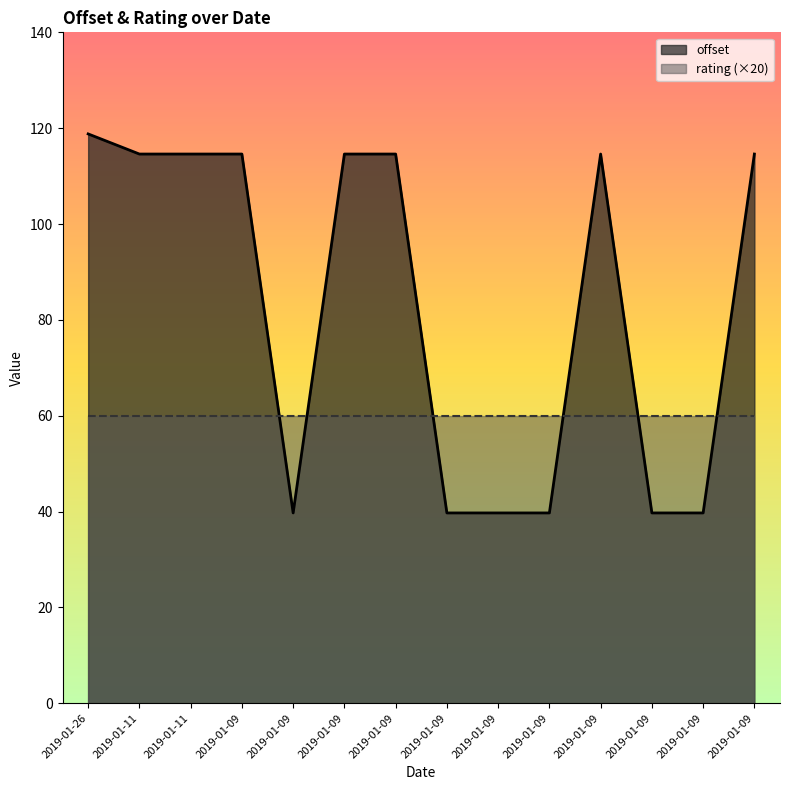

Rank the categories by value from highest to lowest.

2019-01-26, 2019-01-11, 2019-01-11, 2019-01-09, 2019-01-09, 2019-01-09, 2019-01-09, 2019-01-09, 2019-01-09, 2019-01-09, 2019-01-09, 2019-01-09, 2019-01-09, 2019-01-09